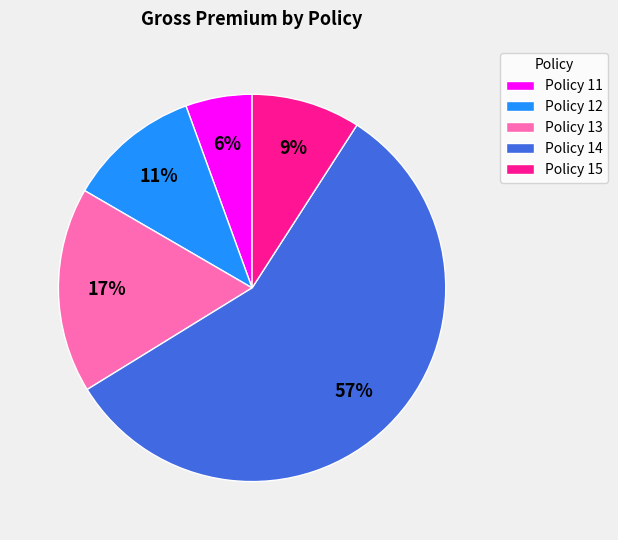

What percentage is the Policy 15 slice, to the nearest percent?

9%